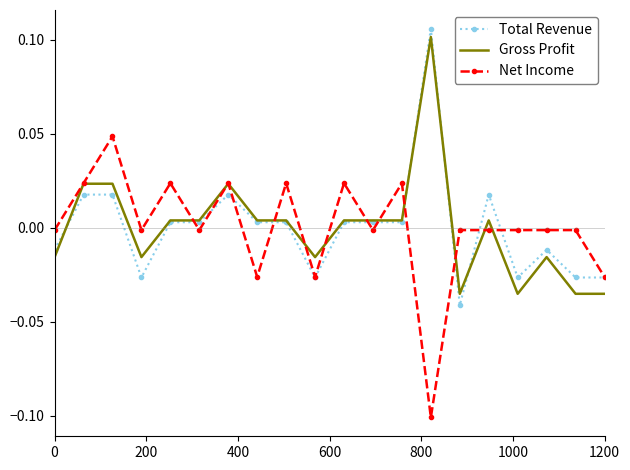

What are all the series names shown in the legend?

Total Revenue, Gross Profit, Net Income